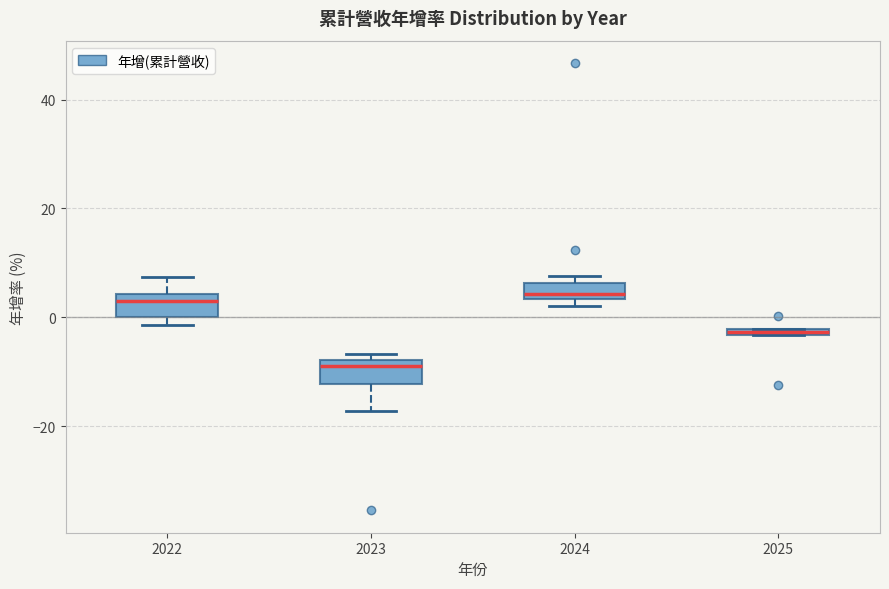

Where is the lower edge of the box at x = 2024 on the y-axis? The values are not printed on the chart, so give them approximately, as read against the axis.

4